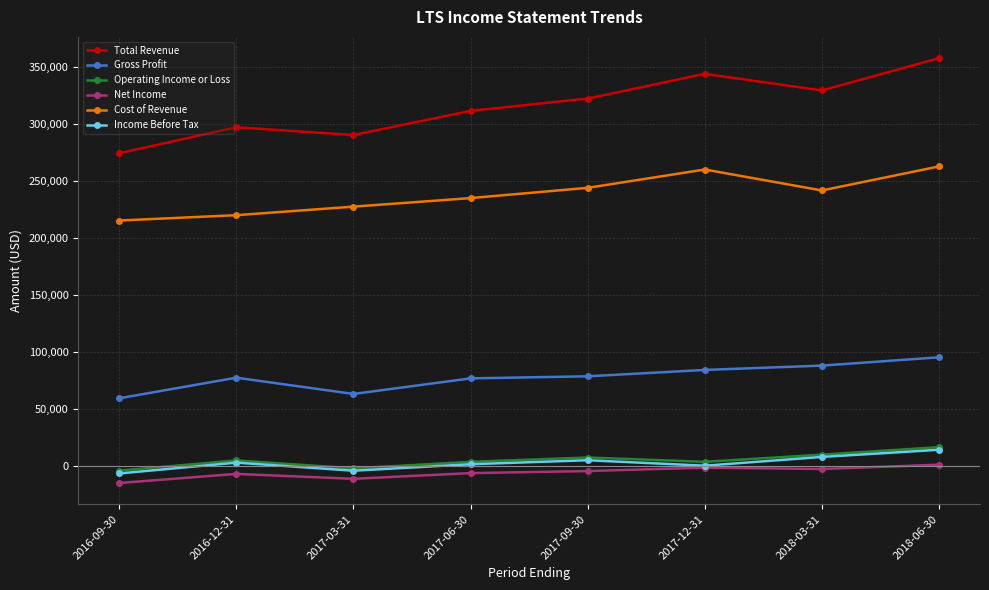

True or false: Cost of Revenue and Total Revenue cross at least once.

False